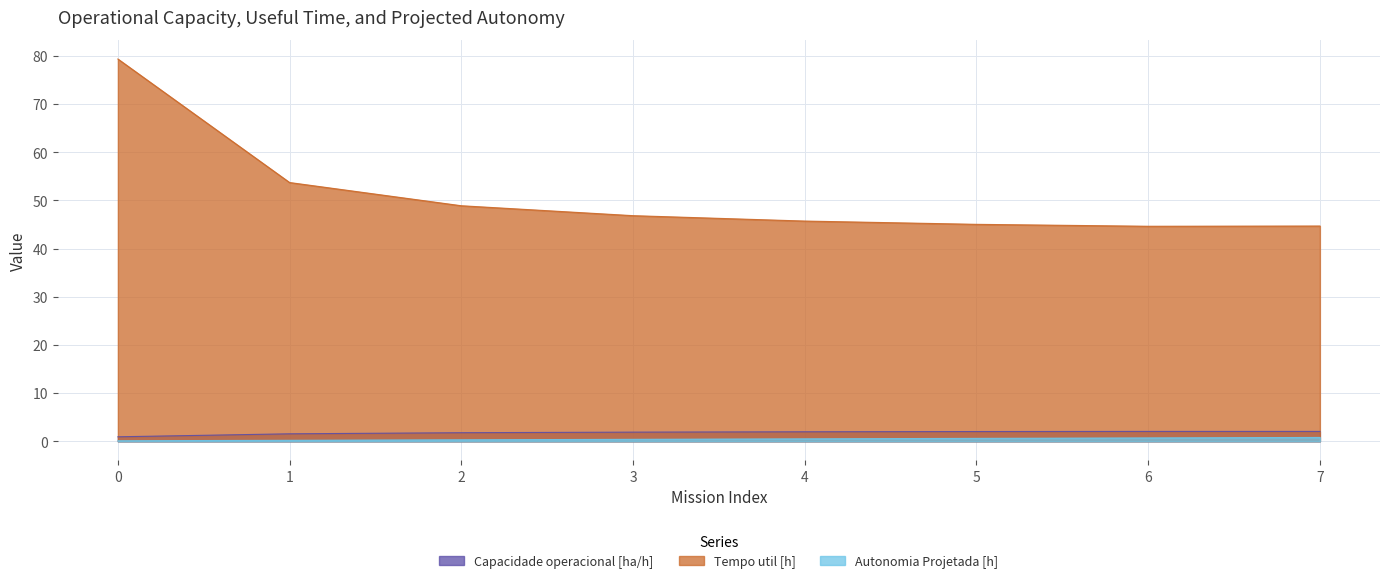

At 2, list the series in order from smallest to largest.

Autonomia Projetada [h], Capacidade operacional [ha/h], Tempo util [h]